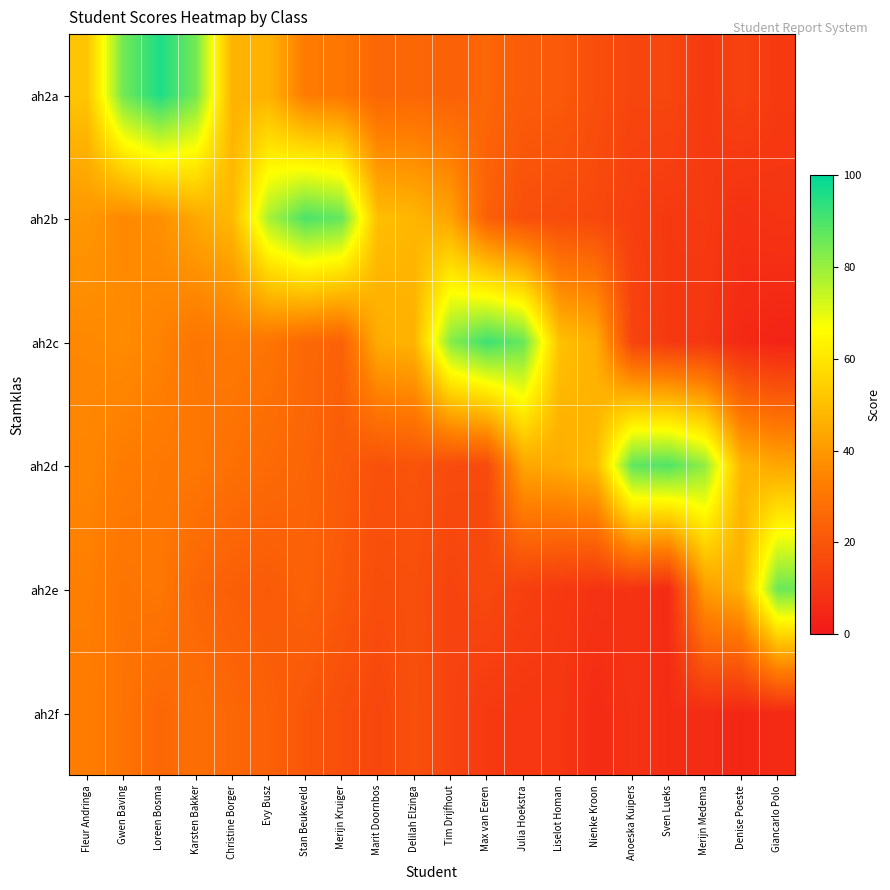

Reading left to right, transcribe all the data shown in this chart.

ah2a: Fleur Andringa=51.6	Gwen Baving=85.2	Loreen Bosma=96.1	Karsten Bakker=84.6	Christine Borger=46.5	Evy Busz=46.5	Stan Beukeveld=32.1	Merijn Kruiger=30.7	Marit Doornbos=25.1	Delilah Elzinga=25.5	Tim Drijfhout=23.4	Max van Eeren=25.2	Julia Hoekstra=21.9	Liselot Homan=21.4	Nienke Kroon=17.6	Anoeska Kuipers=14.7	Sven Lueks=15.1	Merijn Medema=10.5	Denise Poeste=13.5	Giancarlo Polo=10.8
ah2b: Fleur Andringa=39.5	Gwen Baving=35.5	Loreen Bosma=37.7	Karsten Bakker=44.1	Christine Borger=48.7	Evy Busz=77.8	Stan Beukeveld=90.0	Merijn Kruiger=86.6	Marit Doornbos=49.8	Delilah Elzinga=47.7	Tim Drijfhout=42.8	Max van Eeren=23.4	Julia Hoekstra=18.0	Liselot Homan=16.7	Nienke Kroon=15.7	Anoeska Kuipers=12.5	Sven Lueks=10.5	Merijn Medema=11.0	Denise Poeste=7.9	Giancarlo Polo=9.0
ah2c: Fleur Andringa=35.6	Gwen Baving=36.4	Loreen Bosma=34.0	Karsten Bakker=30.1	Christine Borger=31.7	Evy Busz=29.9	Stan Beukeveld=25.9	Merijn Kruiger=23.7	Marit Doornbos=45.2	Delilah Elzinga=47.2	Tim Drijfhout=82.5	Max van Eeren=91.8	Julia Hoekstra=86.4	Liselot Homan=50.6	Nienke Kroon=45.5	Anoeska Kuipers=14.0	Sven Lueks=10.5	Merijn Medema=9.6	Denise Poeste=5.4	Giancarlo Polo=3.7
ah2d: Fleur Andringa=35.0	Gwen Baving=32.2	Loreen Bosma=31.2	Karsten Bakker=30.9	Christine Borger=28.5	Evy Busz=26.4	Stan Beukeveld=24.9	Merijn Kruiger=21.8	Marit Doornbos=18.6	Delilah Elzinga=19.4	Tim Drijfhout=16.5	Max van Eeren=16.1	Julia Hoekstra=43.3	Liselot Homan=44.8	Nienke Kroon=49.0	Anoeska Kuipers=87.6	Sven Lueks=89.3	Merijn Medema=81.0	Denise Poeste=47.6	Giancarlo Polo=43.7
ah2e: Fleur Andringa=33.0	Gwen Baving=29.9	Loreen Bosma=30.7	Karsten Bakker=25.3	Christine Borger=22.8	Evy Busz=21.6	Stan Beukeveld=23.9	Merijn Kruiger=20.7	Marit Doornbos=17.3	Delilah Elzinga=17.8	Tim Drijfhout=14.1	Max van Eeren=15.8	Julia Hoekstra=12.7	Liselot Homan=10.8	Nienke Kroon=8.7	Anoeska Kuipers=9.1	Sven Lueks=5.9	Merijn Medema=41.0	Denise Poeste=46.4	Giancarlo Polo=85.8
ah2f: Fleur Andringa=32.5	Gwen Baving=29.6	Loreen Bosma=25.4	Karsten Bakker=28.1	Christine Borger=25.4	Evy Busz=23.4	Stan Beukeveld=20.2	Merijn Kruiger=17.6	Marit Doornbos=14.9	Delilah Elzinga=18.2	Tim Drijfhout=13.9	Max van Eeren=10.8	Julia Hoekstra=9.9	Liselot Homan=9.9	Nienke Kroon=6.0	Anoeska Kuipers=8.5	Sven Lueks=6.6	Merijn Medema=6.3	Denise Poeste=4.6	Giancarlo Polo=5.8